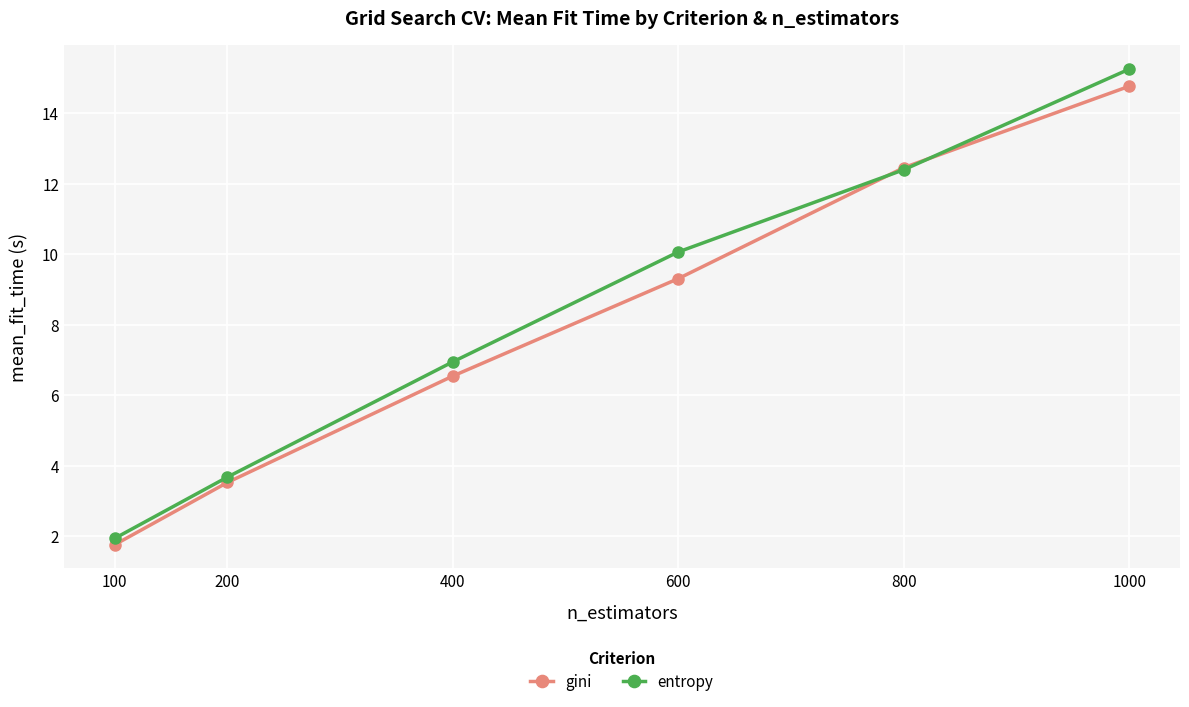

Count the number of categories in the chart.

6